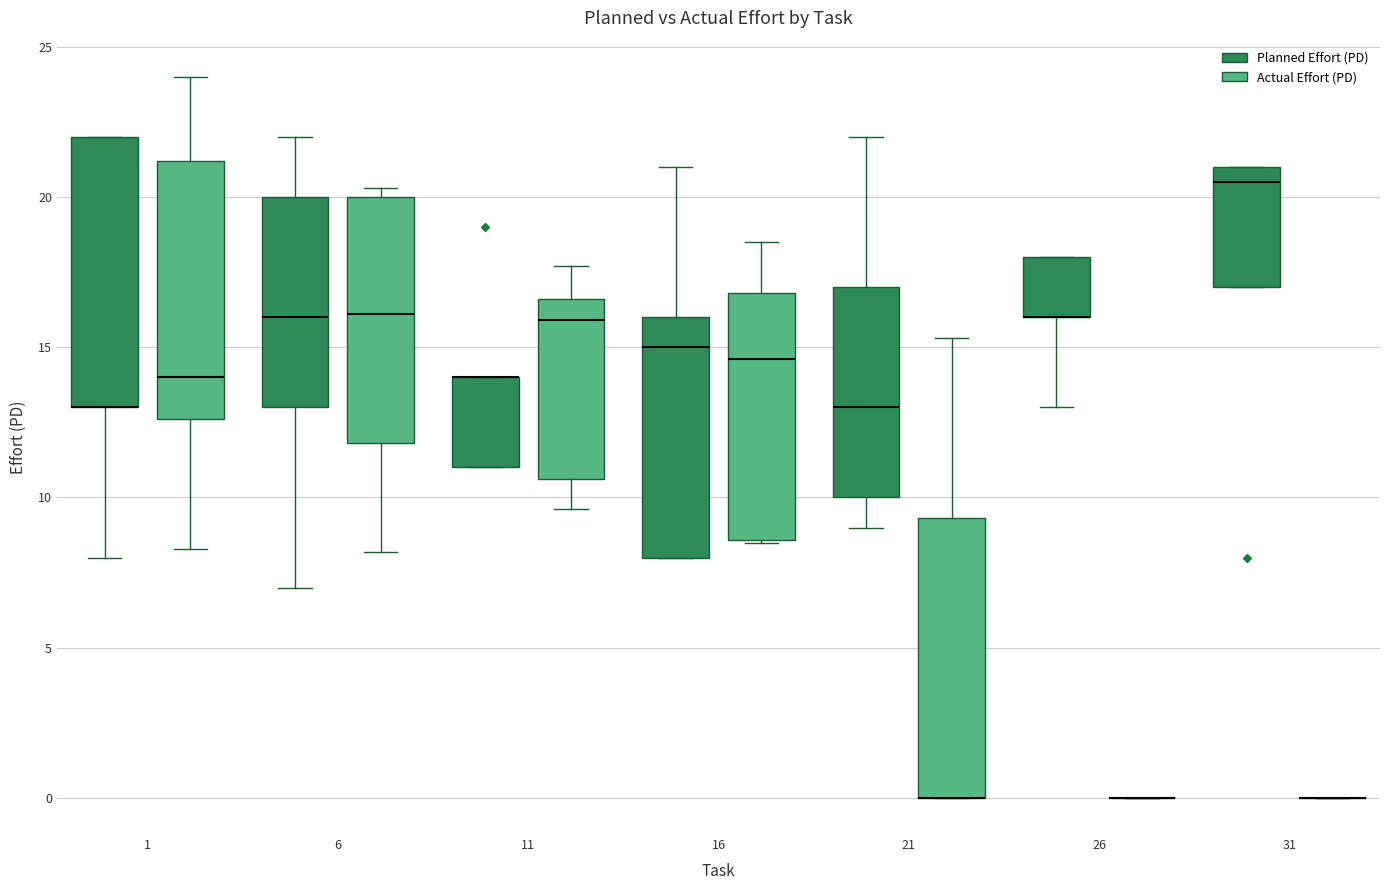

Reading left to right, read every box against the y-axis: the position of its median line, the range the box covers, and the ends of its whiskers. The values are not printed on the chart, so give them approximately, as read against the axis.

1 (Planned Effort (PD)): median 13.0 (drawn on the box's lower edge), box 13.0 to 22.0, whiskers 8.0 to 22.0
1 (Actual Effort (PD)): median 14.0, box 12.5 to 21.0, whiskers 8.5 to 24.0
6 (Planned Effort (PD)): median 16.0, box 13.0 to 20.0, whiskers 7.0 to 22.0
6 (Actual Effort (PD)): median 16.0, box 12.0 to 20.0, whiskers 8.0 to 20.5
11 (Planned Effort (PD)): median 14.0 (drawn on the box's upper edge), box 11.0 to 14.0, whiskers 11.0 to 14.0
11 (Actual Effort (PD)): median 16.0, box 10.5 to 16.5, whiskers 9.5 to 17.5
16 (Planned Effort (PD)): median 15.0, box 8.0 to 16.0, whiskers 8.0 to 21.0
16 (Actual Effort (PD)): median 14.5, box 8.5 to 17.0, whiskers 8.5 to 18.5
21 (Planned Effort (PD)): median 13.0, box 10.0 to 17.0, whiskers 9.0 to 22.0
21 (Actual Effort (PD)): median 0.0 (drawn on the box's lower edge), box 0.0 to 9.5, whiskers 0.0 to 15.5
26 (Planned Effort (PD)): median 16.0 (drawn on the box's lower edge), box 16.0 to 18.0, whiskers 13.0 to 18.0
26 (Actual Effort (PD)): box collapsed to a line at 0.0, whiskers 0.0 to 0.0
31 (Planned Effort (PD)): median 20.5, box 17.0 to 21.0, whiskers 17.0 to 21.0
31 (Actual Effort (PD)): box collapsed to a line at 0.0, whiskers 0.0 to 0.0